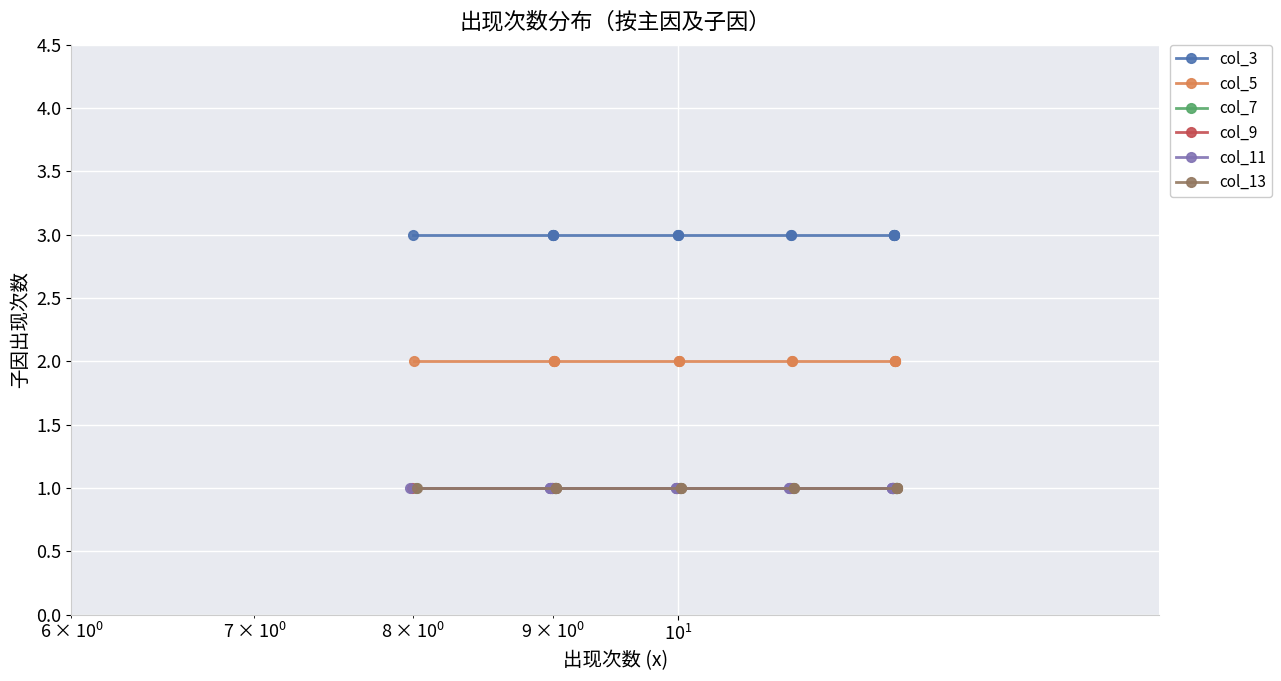

The col_11 series shows 1 at 13. True or false?

True